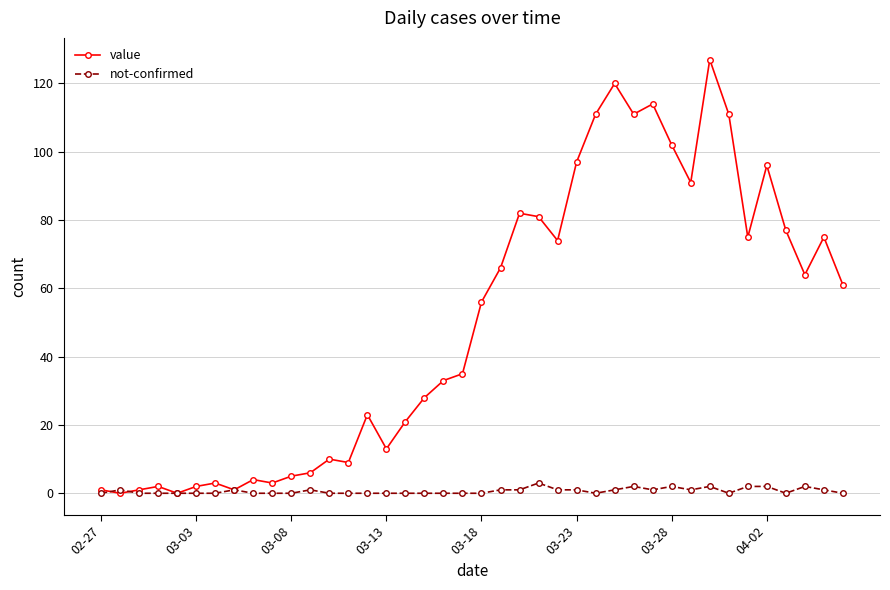

Which series has the widest spread of values?

value